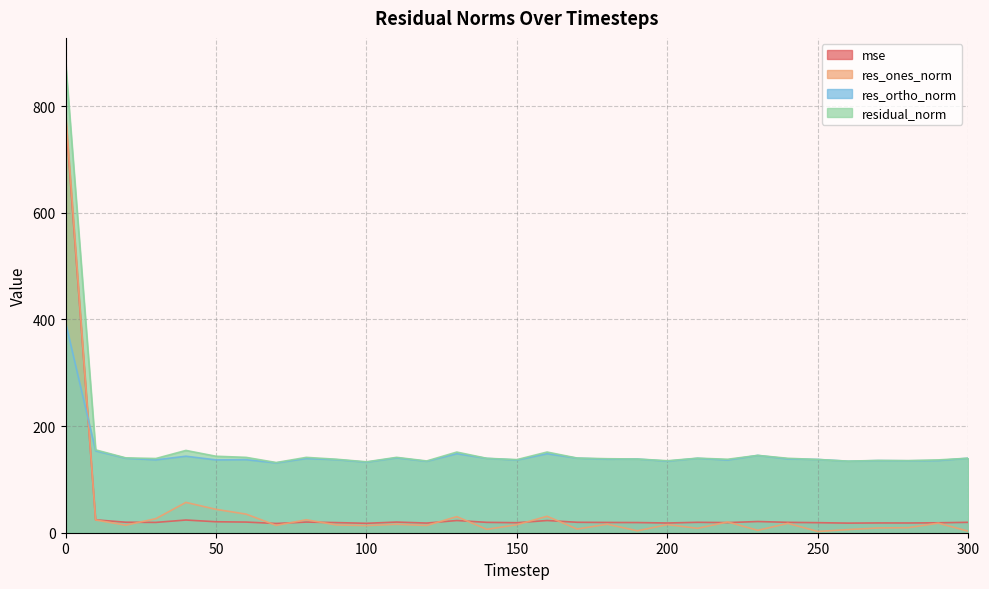

How many distinct data groups are displayed?

4